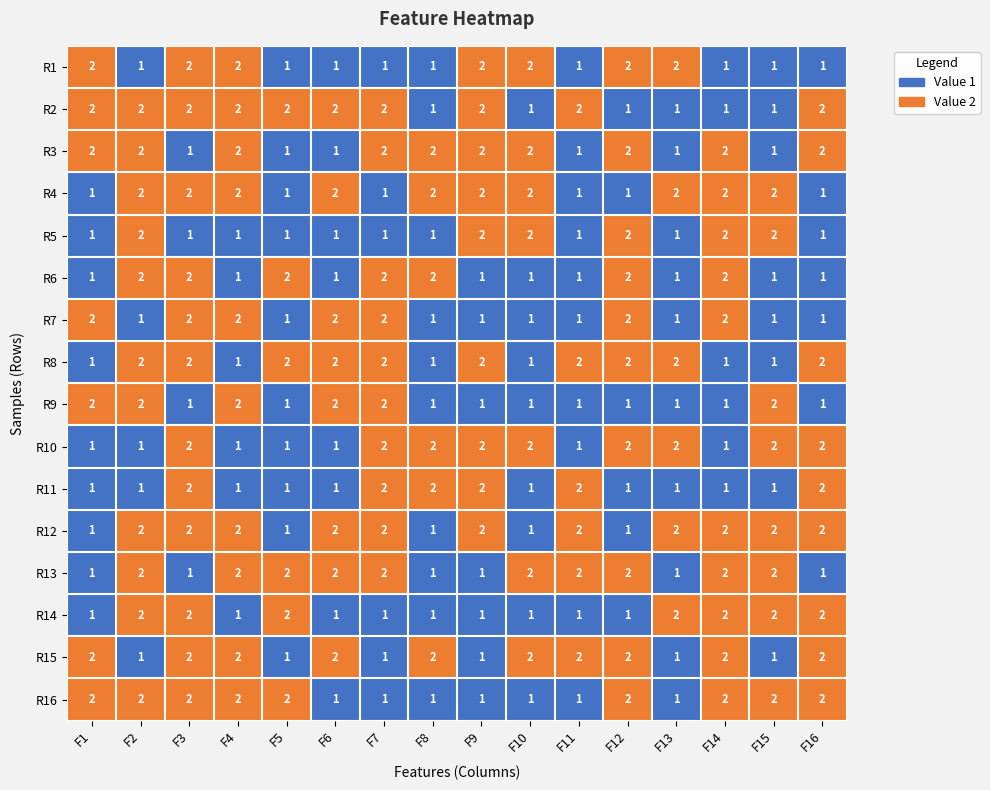

What is the sum of the R11 values at F4 and F11?

3